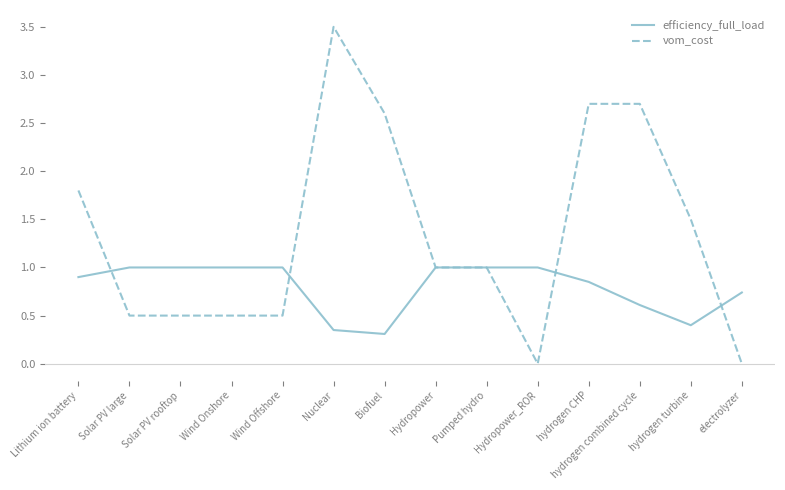

What is the maximum value shown in the chart?

3.5